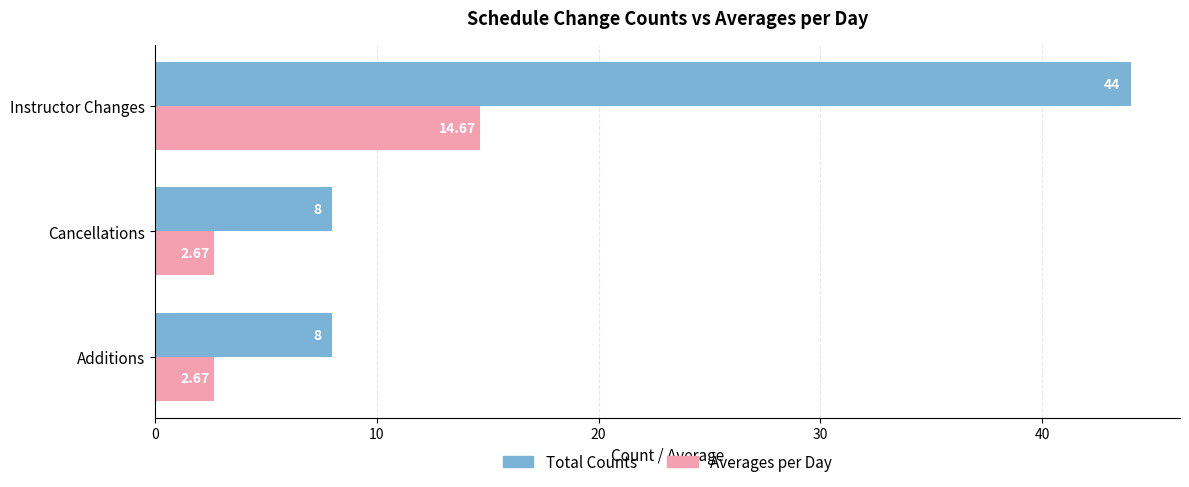

Which series has the largest total across all categories?

Total Counts